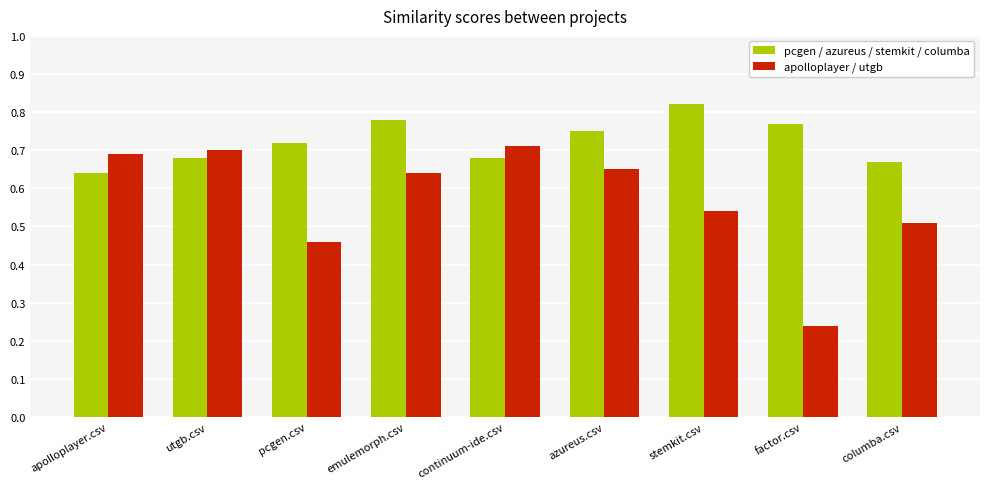

Which label corresponds to the smallest value in the chart?

factor.csv